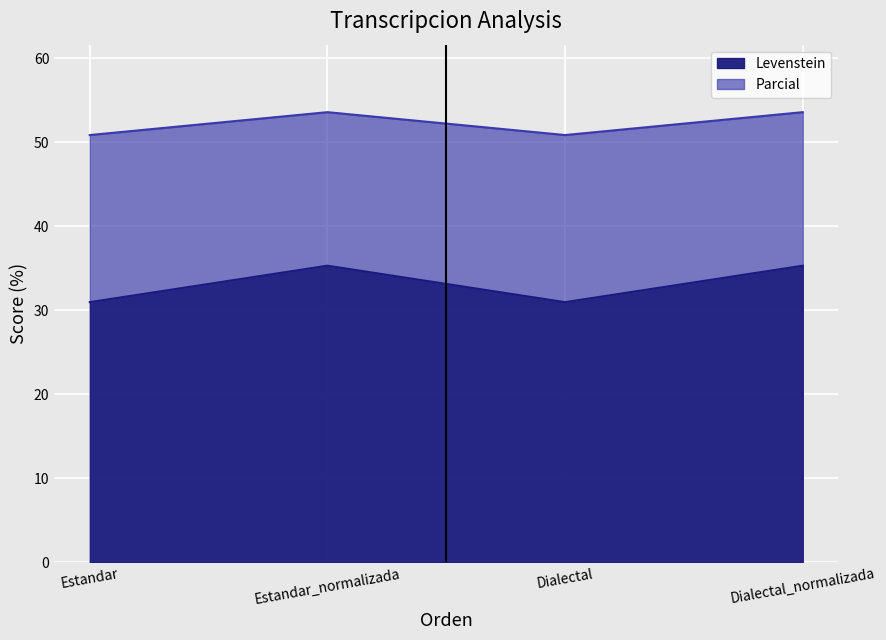

What is the average value of the Levenstein series?

33.1